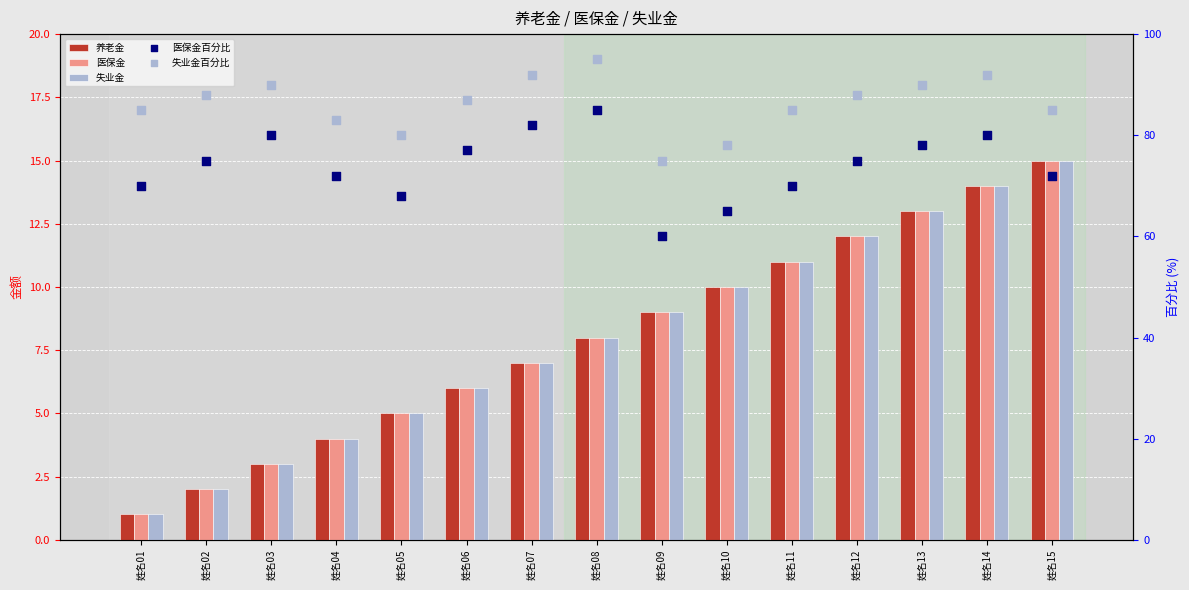

At how many categories does at least one series exceed 38?

15